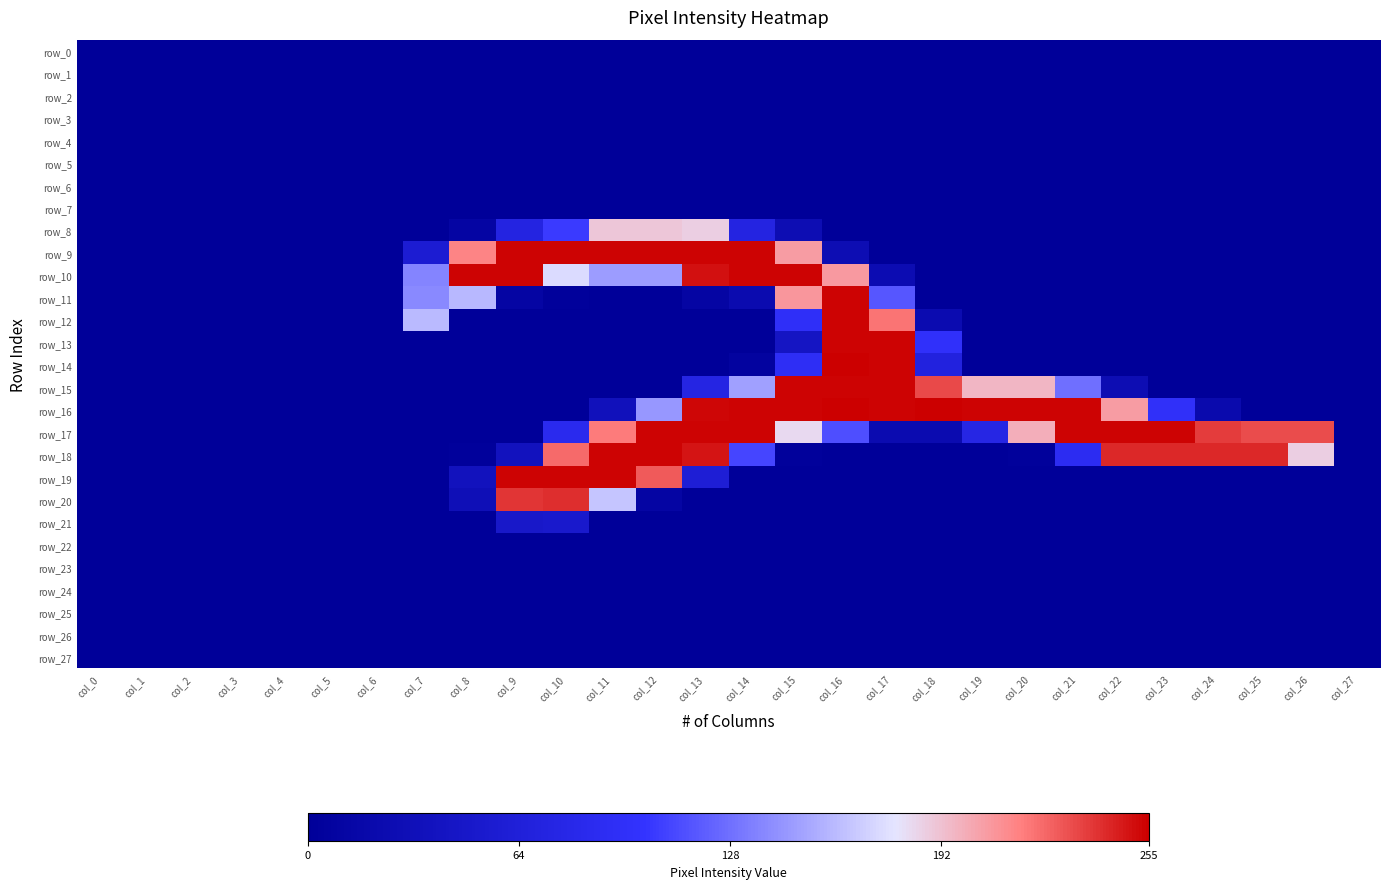

Reading left to right, extract all data points from this chart.

row_0: 0	0	0	0	0	0	0	0	0	0	0	0	0	0	0	0	0	0	0	0	0	0	0	0	0	0	0	0
row_1: 0	0	0	0	0	0	0	0	0	0	0	0	0	0	0	0	0	0	0	0	0	0	0	0	0	0	0	0
row_2: 0	0	0	0	0	0	0	0	0	0	0	0	0	0	0	0	0	0	0	0	0	0	0	0	0	0	0	0
row_3: 0	0	0	0	0	0	0	0	0	0	0	0	0	0	0	0	0	0	0	0	0	0	0	0	0	0	0	0
row_4: 0	0	0	0	0	0	0	0	0	0	0	0	0	0	0	0	0	0	0	0	0	0	0	0	0	0	0	0
row_5: 0	0	0	0	0	0	0	0	0	0	0	0	0	0	0	0	0	0	0	0	0	0	0	0	0	0	0	0
row_6: 0	0	0	0	0	0	0	0	0	0	0	0	0	0	0	0	0	0	0	0	0	0	0	0	0	0	0	0
row_7: 0	0	0	0	0	0	0	0	0	0	0	0	0	0	0	0	0	0	0	0	0	0	0	0	0	0	0	0
row_8: 0	0	0	0	0	0	0	0	11	72	105	190	190	187	72	27	0	0	0	0	0	0	0	0	0	0	0	0
row_9: 0	0	0	0	0	0	0	57	215	254	254	254	254	254	254	206	27	0	0	0	0	0	0	0	0	0	0	0
row_10: 0	0	0	0	0	0	0	137	254	254	174	147	147	250	254	254	207	25	0	0	0	0	0	0	0	0	0	0
row_11: 0	0	0	0	0	0	0	139	159	11	3	0	0	11	22	208	254	117	0	0	0	0	0	0	0	0	0	0
row_12: 0	0	0	0	0	0	0	160	0	0	0	0	0	0	0	95	254	220	23	0	0	0	0	0	0	0	0	0
row_13: 0	0	0	0	0	0	0	0	0	0	0	0	0	0	0	42	254	254	97	0	0	0	0	0	0	0	0	0
row_14: 0	0	0	0	0	0	0	0	0	0	0	0	0	0	6	92	255	254	69	0	0	0	0	0	0	0	0	0
row_15: 0	0	0	0	0	0	0	0	0	0	0	0	0	75	149	254	254	254	233	196	196	128	27	0	0	0	0	0
row_16: 0	0	0	0	0	0	0	0	0	0	0	34	145	253	254	254	255	254	255	254	254	254	206	96	20	0	0	0
row_17: 0	0	0	0	0	0	0	0	0	0	85	218	254	254	254	183	114	23	23	76	199	254	254	254	237	232	232	0
row_18: 0	0	0	0	0	0	0	0	2	37	223	254	254	249	110	2	0	0	0	0	3	89	243	243	243	243	187	0
row_19: 0	0	0	0	0	0	0	0	36	254	254	254	228	60	0	0	0	0	0	0	0	0	0	0	0	0	0	0
row_20: 0	0	0	0	0	0	0	0	30	239	241	165	10	0	0	0	0	0	0	0	0	0	0	0	0	0	0	0
row_21: 0	0	0	0	0	0	0	0	0	48	51	0	0	0	0	0	0	0	0	0	0	0	0	0	0	0	0	0
row_22: 0	0	0	0	0	0	0	0	0	0	0	0	0	0	0	0	0	0	0	0	0	0	0	0	0	0	0	0
row_23: 0	0	0	0	0	0	0	0	0	0	0	0	0	0	0	0	0	0	0	0	0	0	0	0	0	0	0	0
row_24: 0	0	0	0	0	0	0	0	0	0	0	0	0	0	0	0	0	0	0	0	0	0	0	0	0	0	0	0
row_25: 0	0	0	0	0	0	0	0	0	0	0	0	0	0	0	0	0	0	0	0	0	0	0	0	0	0	0	0
row_26: 0	0	0	0	0	0	0	0	0	0	0	0	0	0	0	0	0	0	0	0	0	0	0	0	0	0	0	0
row_27: 0	0	0	0	0	0	0	0	0	0	0	0	0	0	0	0	0	0	0	0	0	0	0	0	0	0	0	0